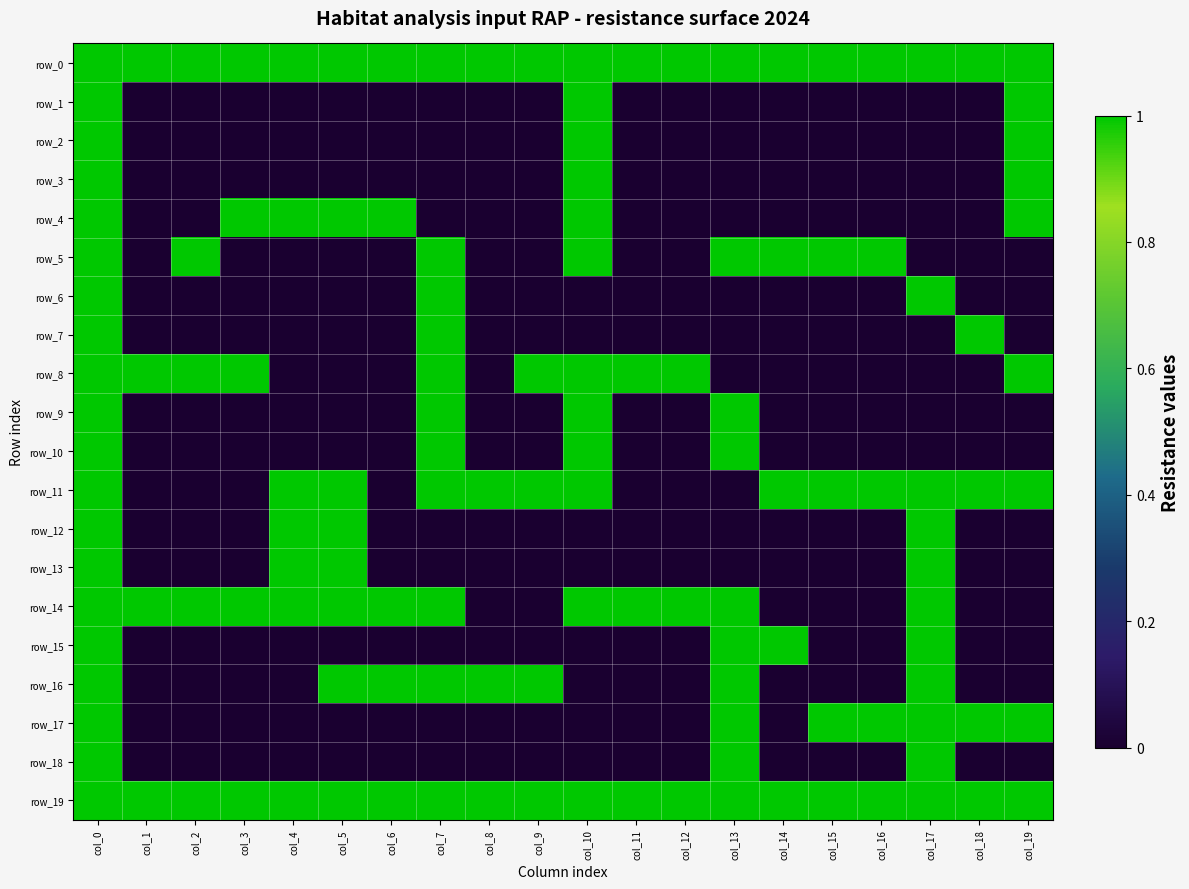

At which label is row_8 closest to 0?

col_4